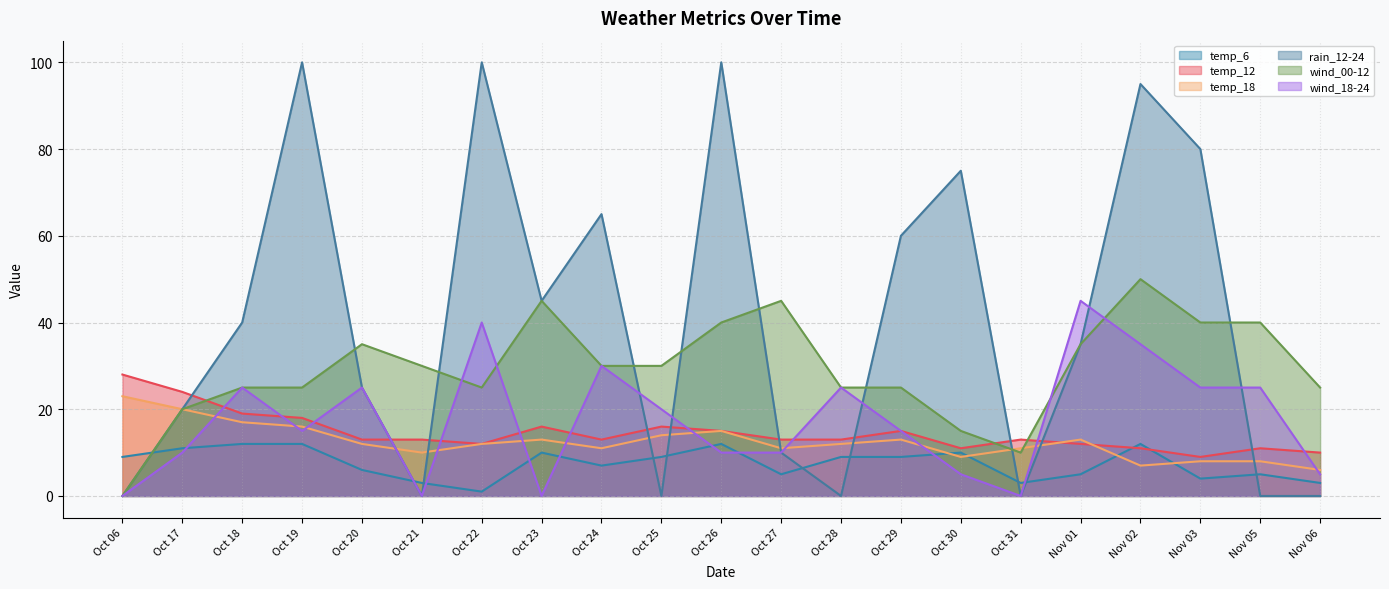

Reading right to left, transcribe all the data shown in this chart.

temp_6: Nov 06=3	Nov 05=5	Nov 03=4	Nov 02=12	Nov 01=5	Oct 31=3	Oct 30=10	Oct 29=9	Oct 28=9	Oct 27=5	Oct 26=12	Oct 25=9	Oct 24=7	Oct 23=10	Oct 22=1	Oct 21=3	Oct 20=6	Oct 19=12	Oct 18=12	Oct 17=11	Oct 06=9
temp_12: Nov 06=10	Nov 05=11	Nov 03=9	Nov 02=11	Nov 01=12	Oct 31=13	Oct 30=11	Oct 29=15	Oct 28=13	Oct 27=13	Oct 26=15	Oct 25=16	Oct 24=13	Oct 23=16	Oct 22=12	Oct 21=13	Oct 20=13	Oct 19=18	Oct 18=19	Oct 17=24	Oct 06=28
temp_18: Nov 06=6	Nov 05=8	Nov 03=8	Nov 02=7	Nov 01=13	Oct 31=11	Oct 30=9	Oct 29=13	Oct 28=12	Oct 27=11	Oct 26=15	Oct 25=14	Oct 24=11	Oct 23=13	Oct 22=12	Oct 21=10	Oct 20=12	Oct 19=16	Oct 18=17	Oct 17=20	Oct 06=23
rain_12-24: Nov 06=0	Nov 05=0	Nov 03=80	Nov 02=95	Nov 01=35	Oct 31=0	Oct 30=75	Oct 29=60	Oct 28=0	Oct 27=10	Oct 26=100	Oct 25=0	Oct 24=65	Oct 23=45	Oct 22=100	Oct 21=0	Oct 20=25	Oct 19=100	Oct 18=40	Oct 17=20	Oct 06=0
wind_00-12: Nov 06=25	Nov 05=40	Nov 03=40	Nov 02=50	Nov 01=35	Oct 31=10	Oct 30=15	Oct 29=25	Oct 28=25	Oct 27=45	Oct 26=40	Oct 25=30	Oct 24=30	Oct 23=45	Oct 22=25	Oct 21=30	Oct 20=35	Oct 19=25	Oct 18=25	Oct 17=20	Oct 06=0
wind_18-24: Nov 06=5	Nov 05=25	Nov 03=25	Nov 02=35	Nov 01=45	Oct 31=0	Oct 30=5	Oct 29=15	Oct 28=25	Oct 27=10	Oct 26=10	Oct 25=20	Oct 24=30	Oct 23=0	Oct 22=40	Oct 21=0	Oct 20=25	Oct 19=15	Oct 18=25	Oct 17=10	Oct 06=0